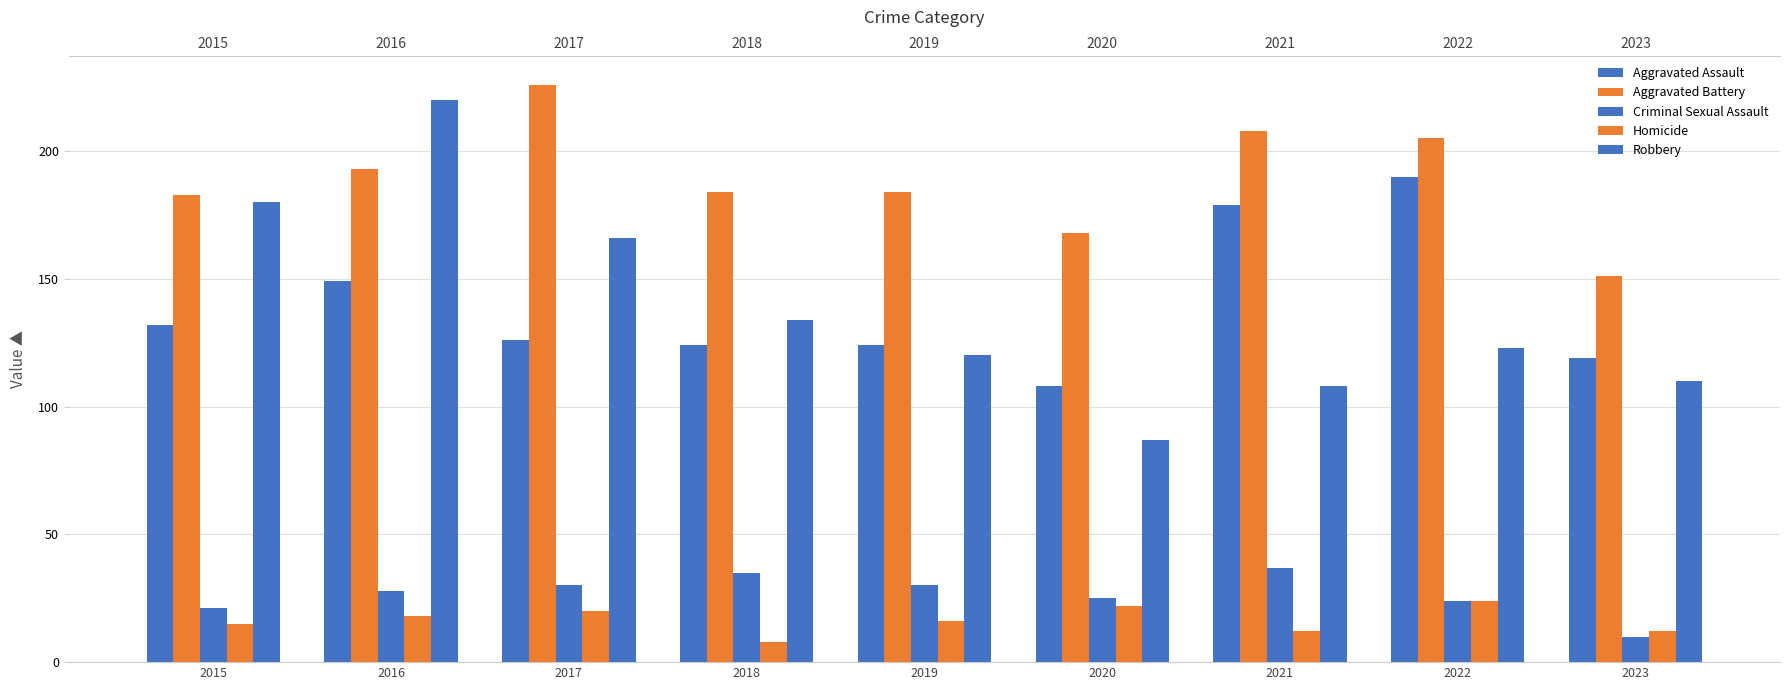

Reading left to right, what are all the values shown in this chart?

Aggravated Assault: 132	149	126	124	124	108	179	190	119
Aggravated Battery: 183	193	226	184	184	168	208	205	151
Criminal Sexual Assault: 21	28	30	35	30	25	37	24	10
Homicide: 15	18	20	8	16	22	12	24	12
Robbery: 180	220	166	134	120	87	108	123	110